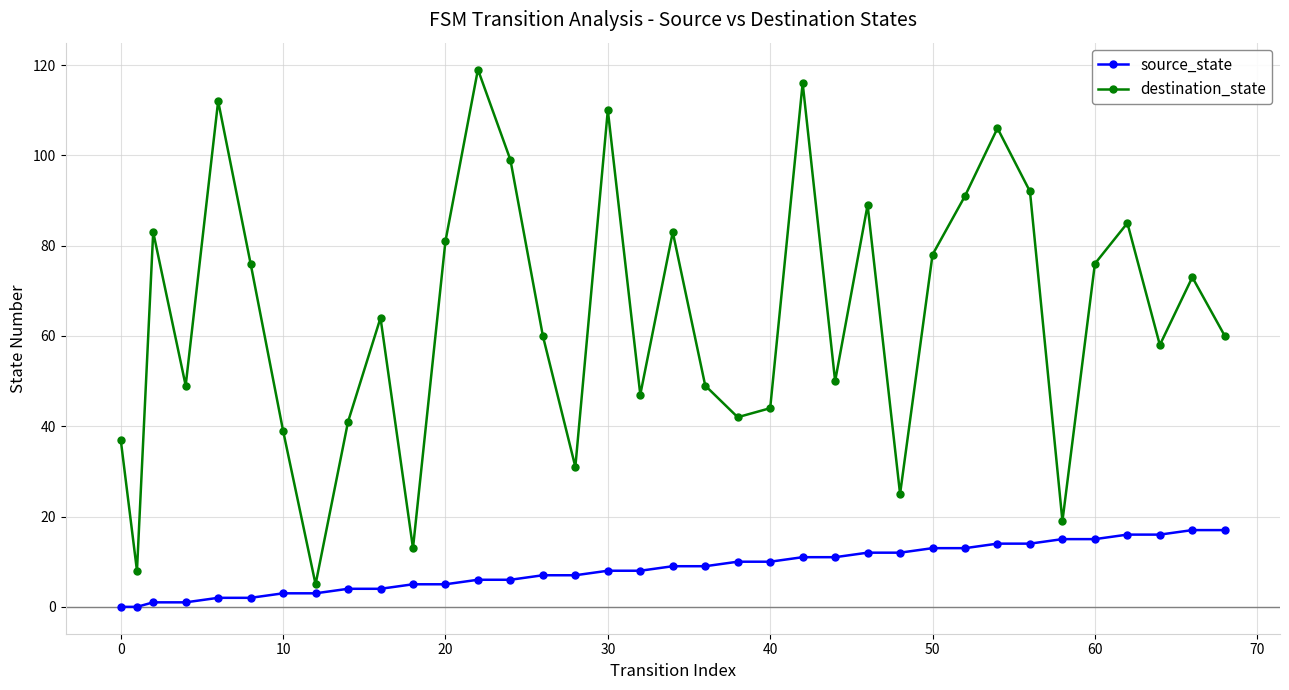

What is the difference between the maximum and minimum values in the source_state series?

17